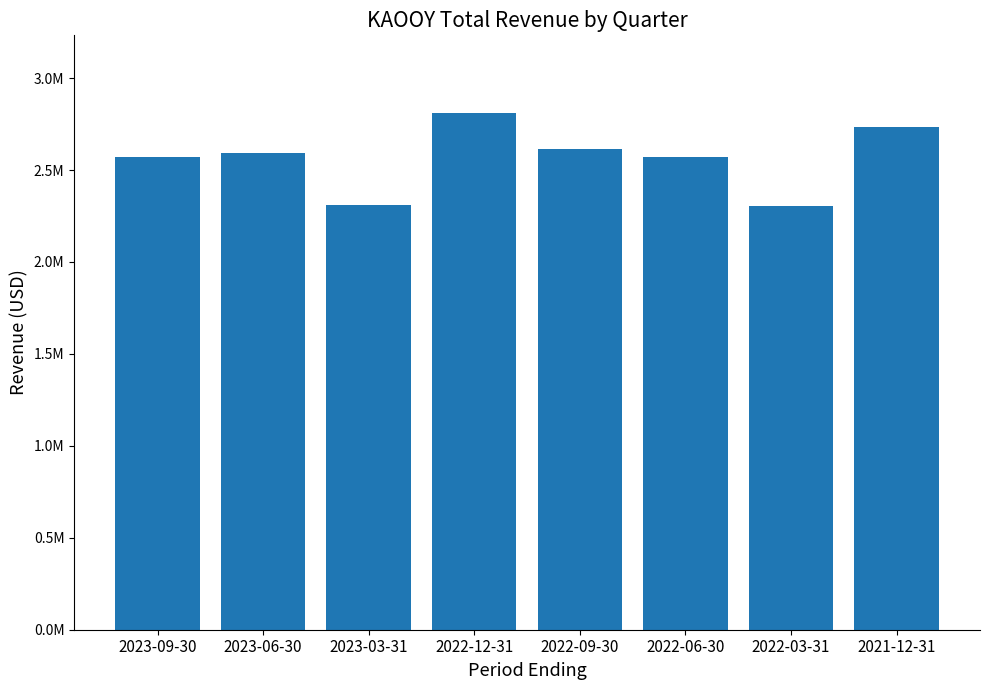

Reading left to right, transcribe all the data shown in this chart.

2023-09-30=2572000	2023-06-30=2594500	2023-03-31=2309400	2022-12-31=2811000	2022-09-30=2614900	2022-06-30=2570400	2022-03-31=2302700	2021-12-31=2732900